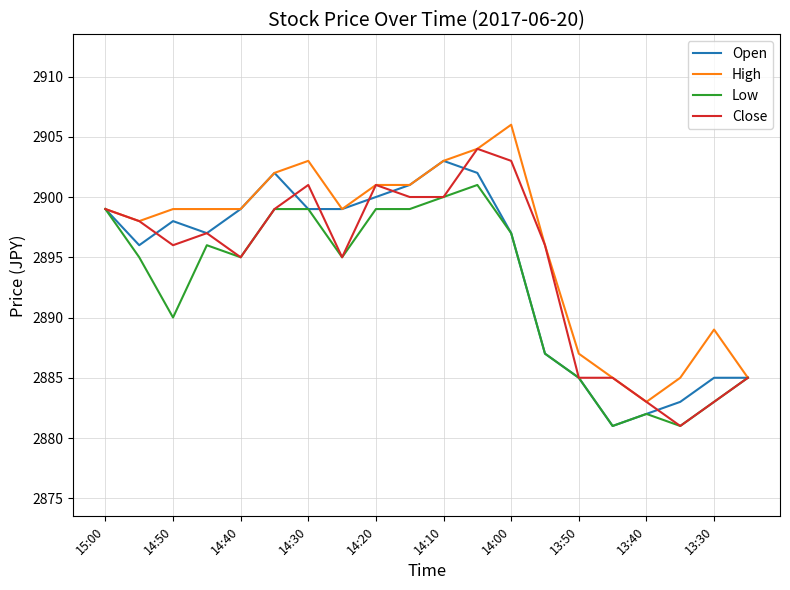

What is the highest value of the Open series?

2903